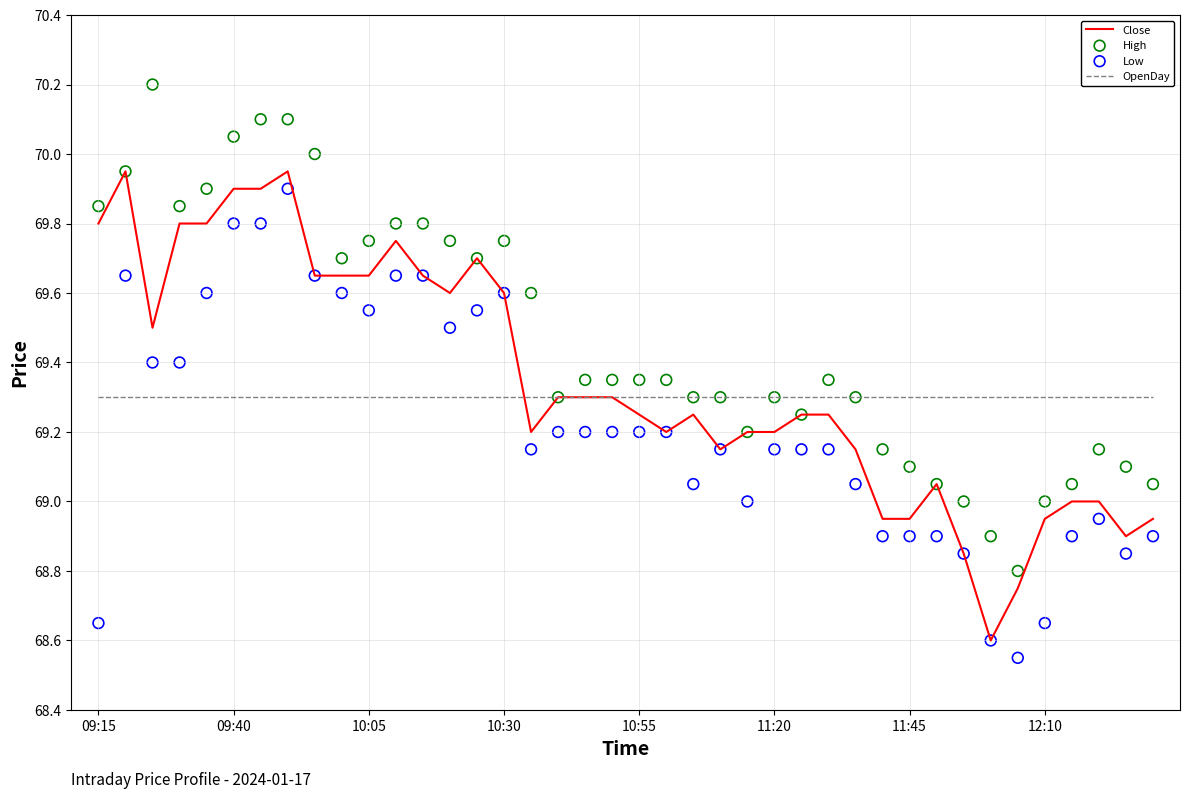

At how many categories does at least one series exceed 70?

4